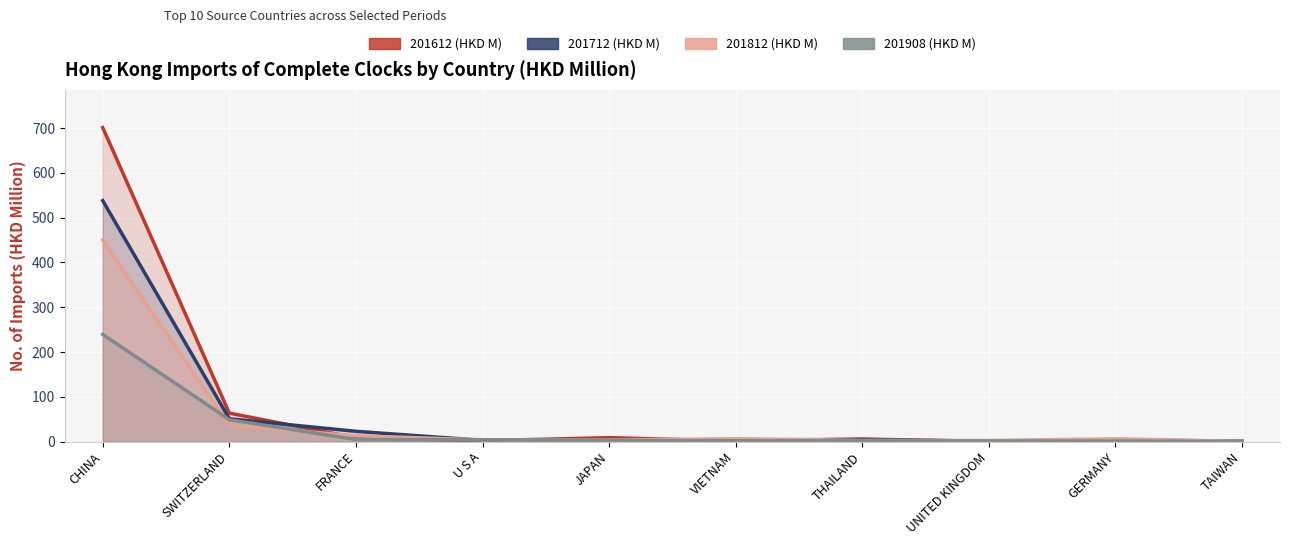

What is the spread (max minus min) of values at JAPAN?

6.2